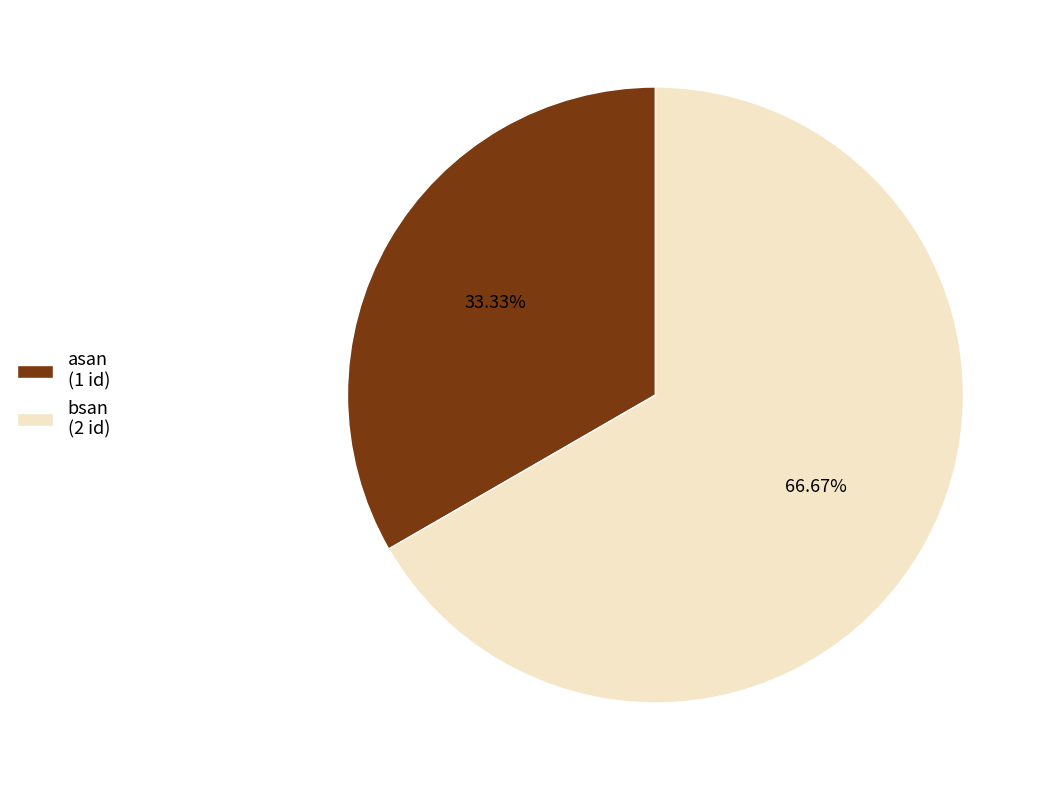

To the nearest percent, what is the difference between the bsan and asan slice percentages?

33%